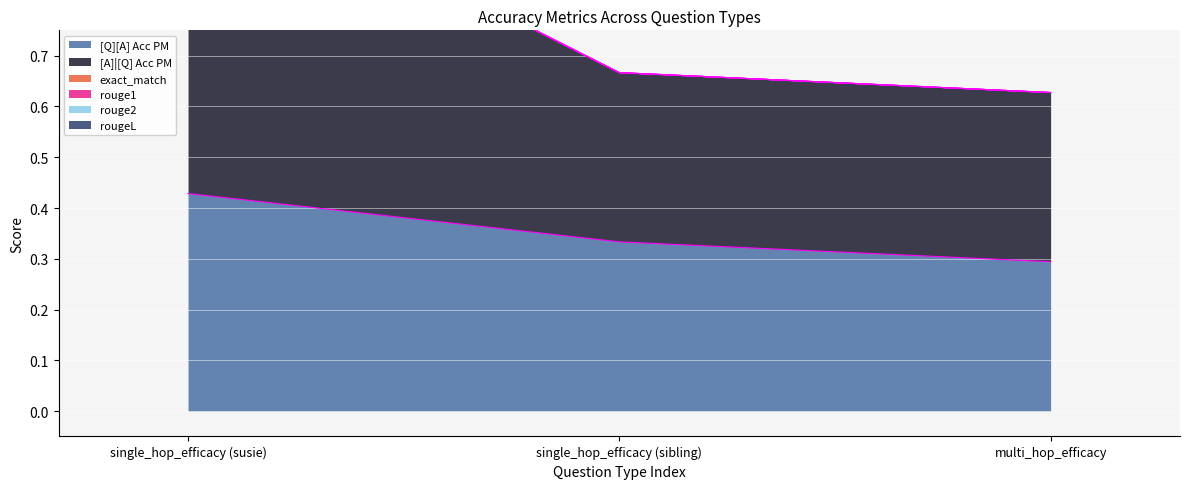

What position from the right is single_hop_efficacy (sibling)?

2